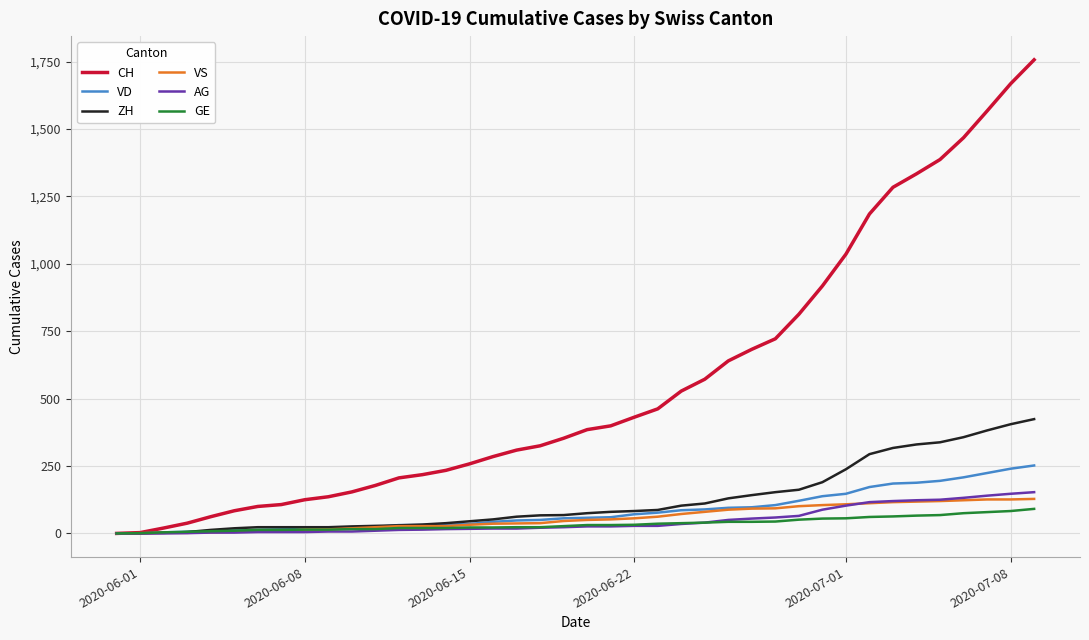

Which series has the widest spread of values?

CH